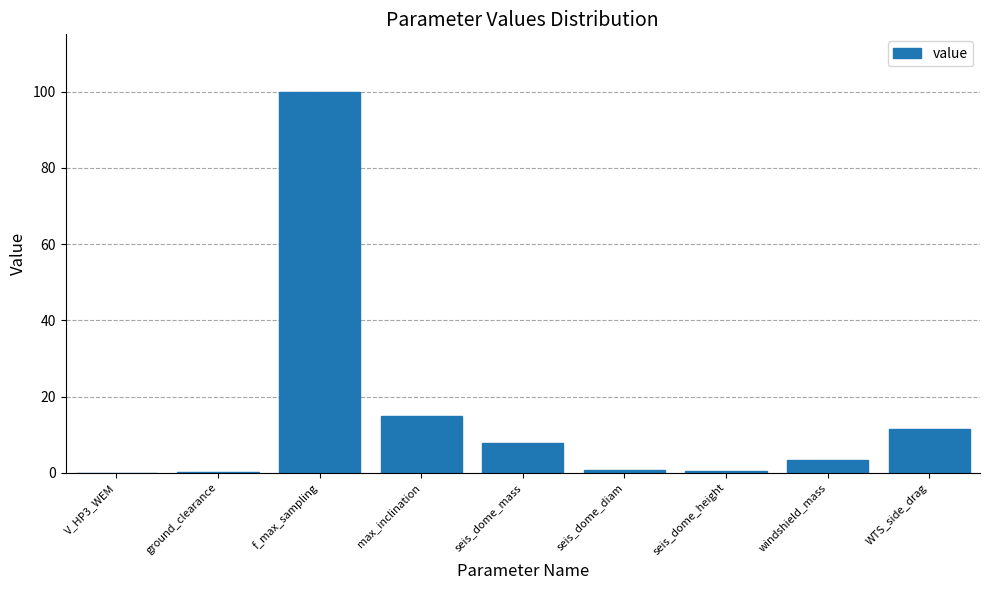

What is the difference between the values at seis_dome_diam and seis_dome_mass?

7.0